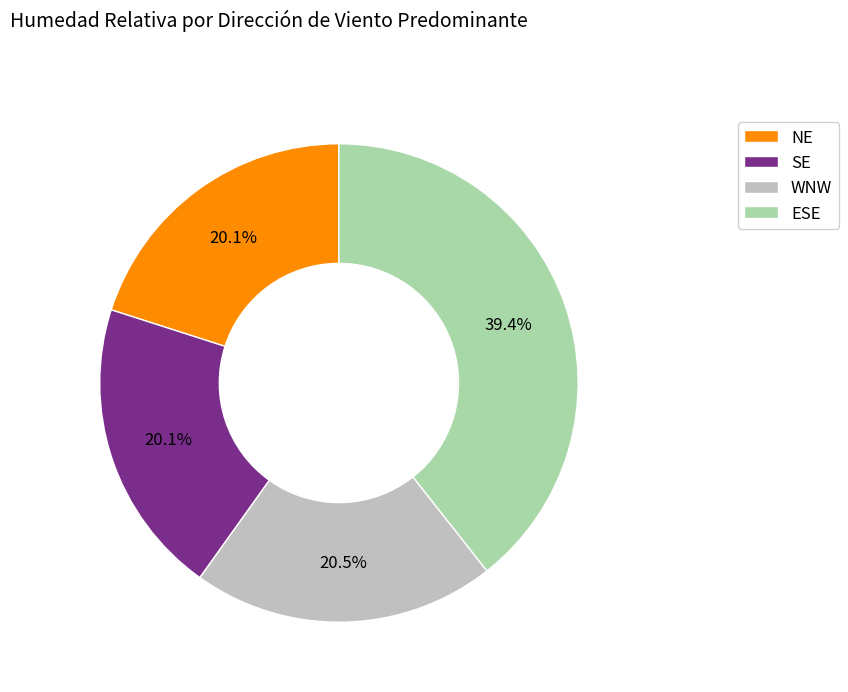

Is there a majority slice in this chart?

No